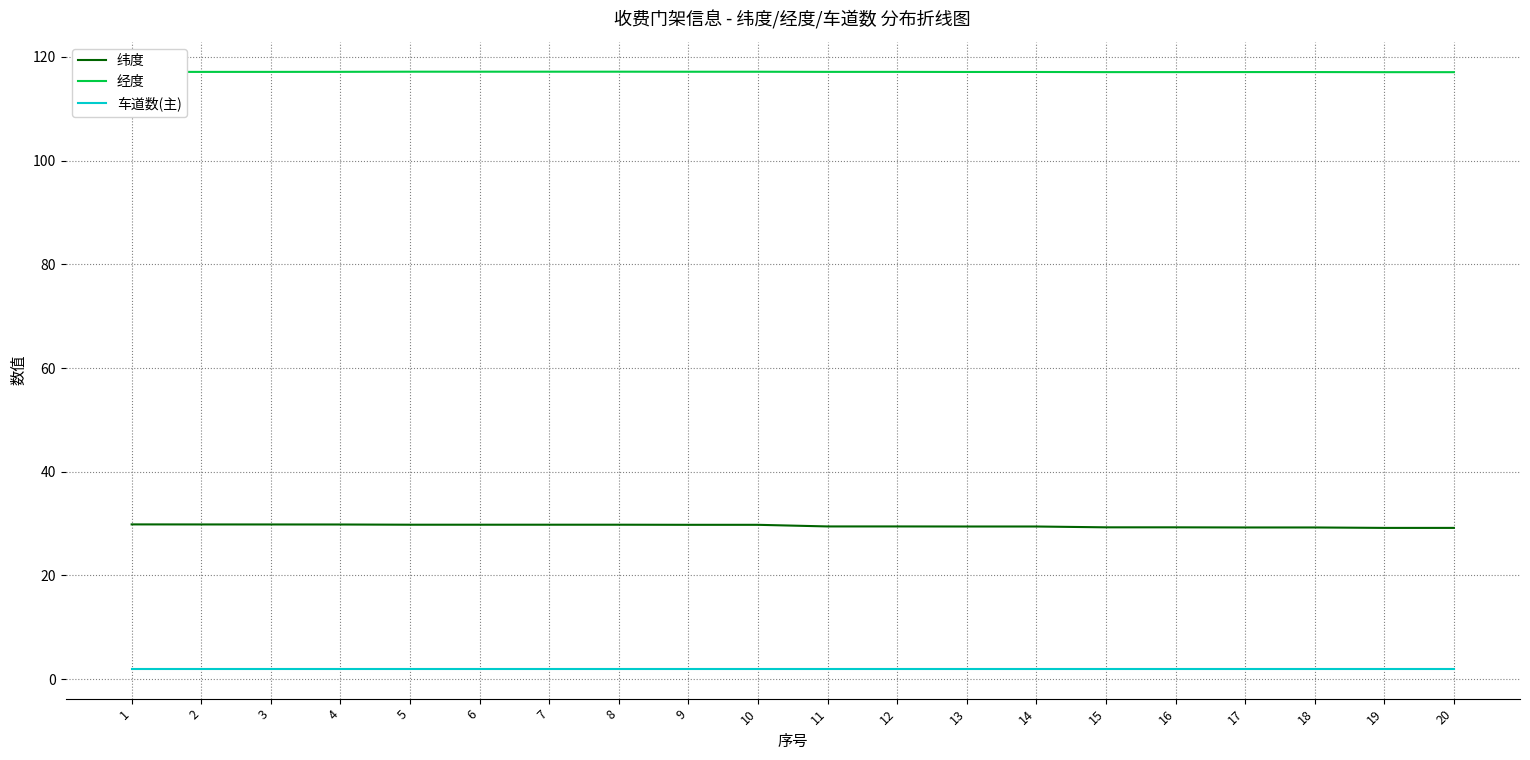

True or false: 纬度 and 经度 intersect in this chart.

False